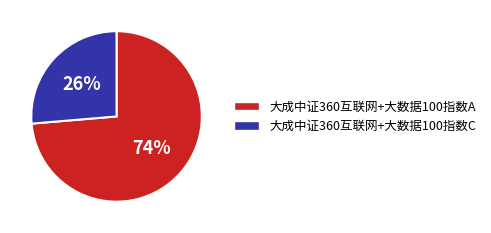

Do 大成中证360互联网+大数据100指数A and 大成中证360互联网+大数据100指数C together represent more than half of the pie?

Yes